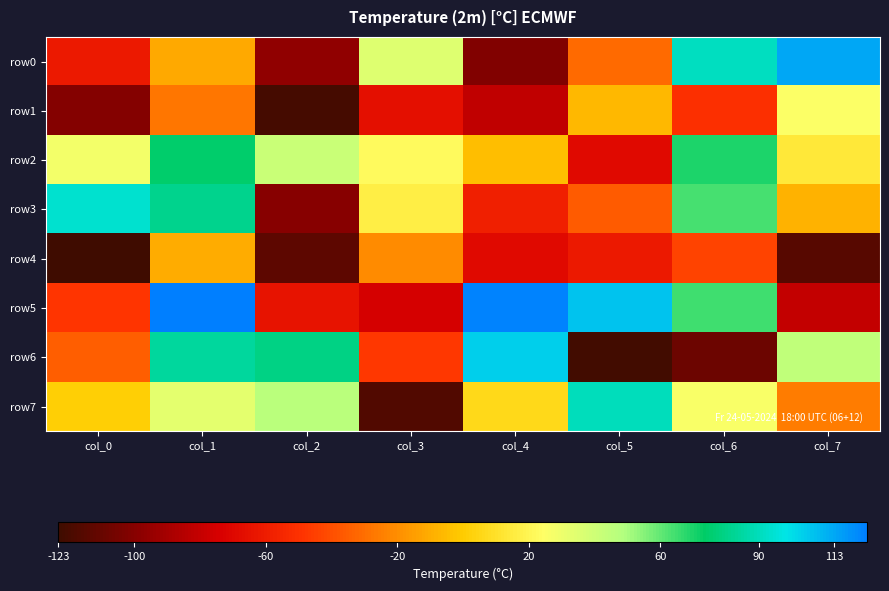

How many distinct data groups are displayed?

8